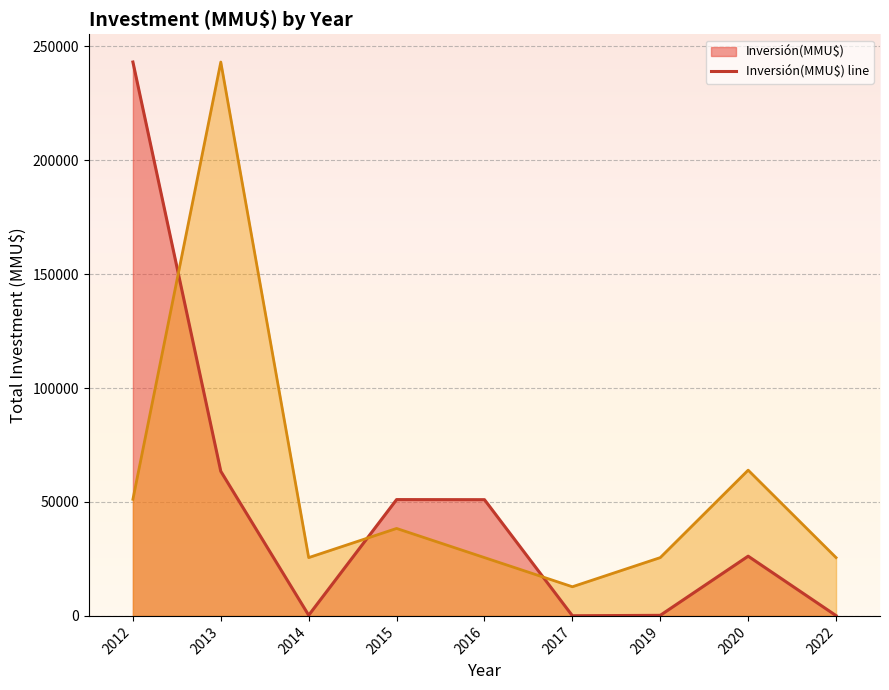

After their last crossing, which series has the higher values: Project Count (scaled) line or Inversión(MMU$) line?

Project Count (scaled) line